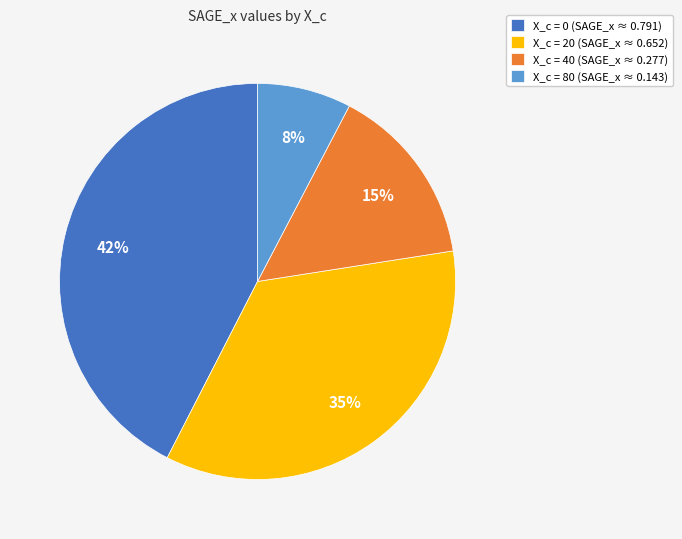

Is the sum of X_c = 80 (SAGE_x ≈ 0.143) and X_c = 20 (SAGE_x ≈ 0.652) greater than half?

No